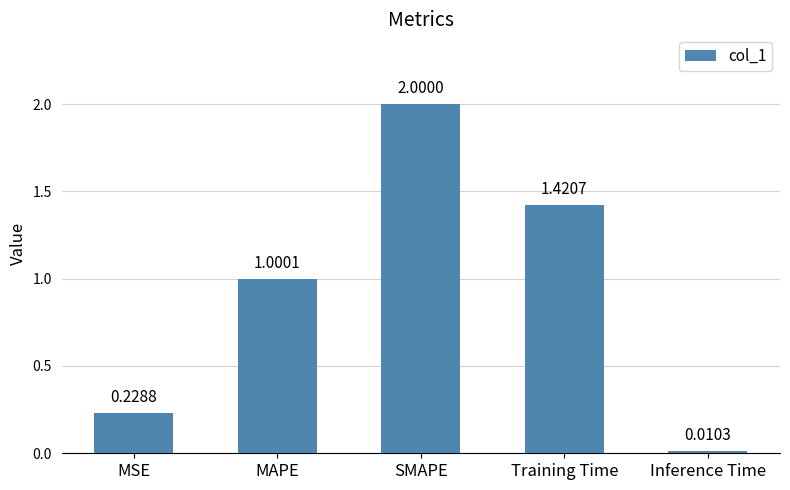

Where is the data nearest to the value 1?

MAPE